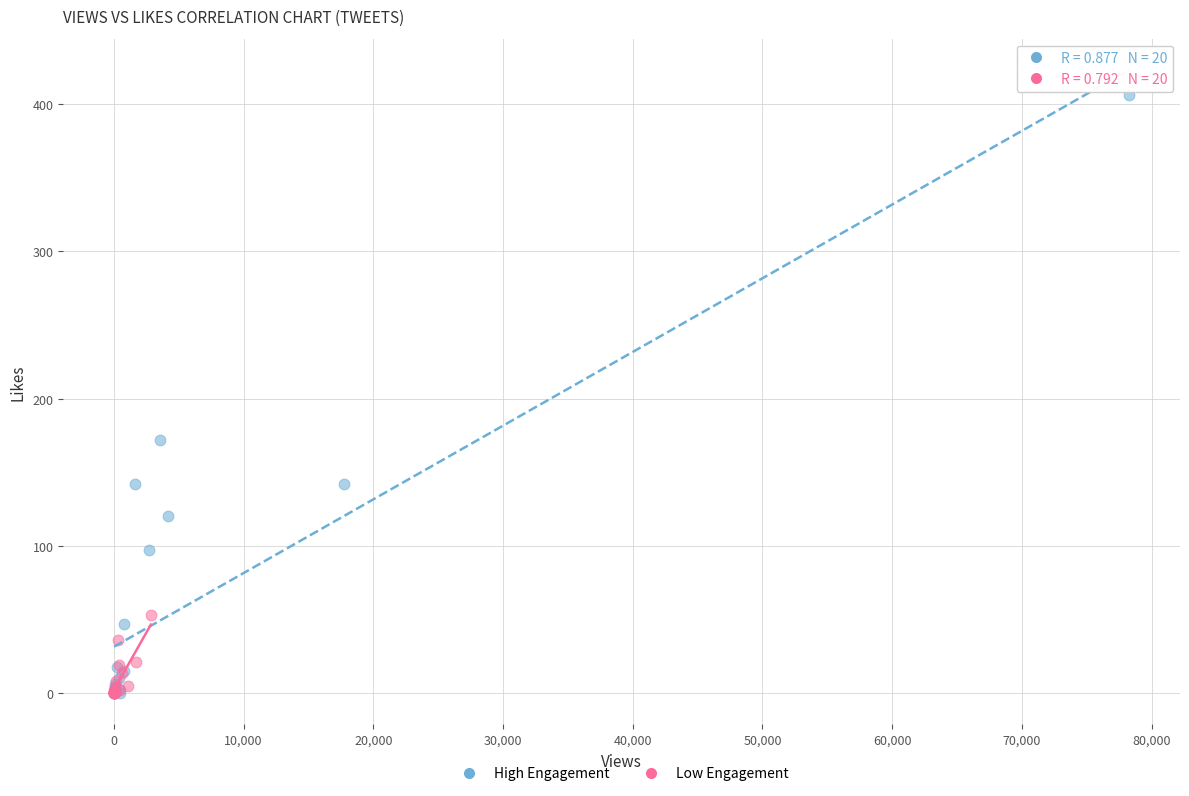

What are all the series names shown in the legend?

High Engagement, Low Engagement